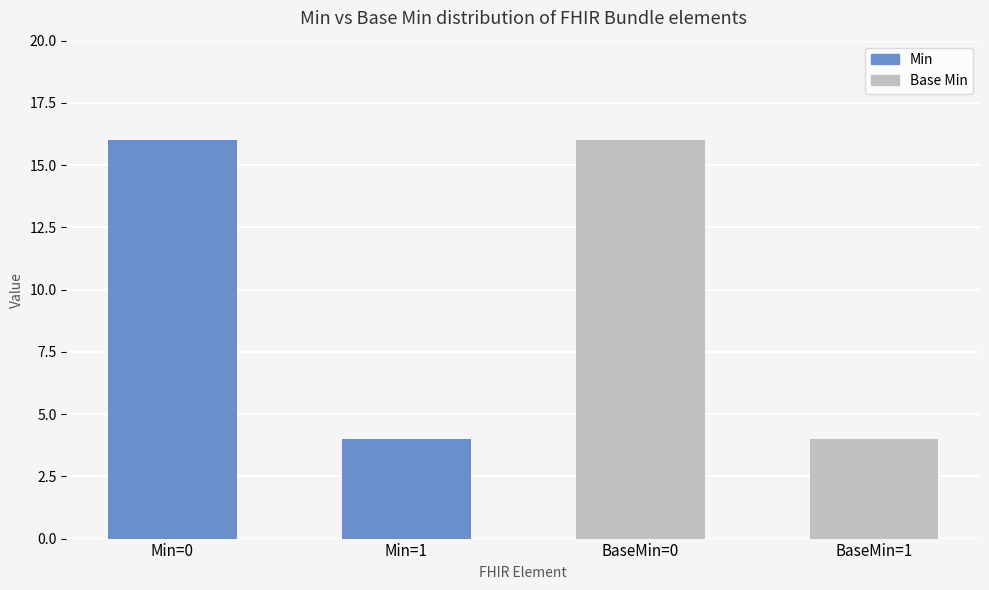

What is the maximum value for Base Min?

16